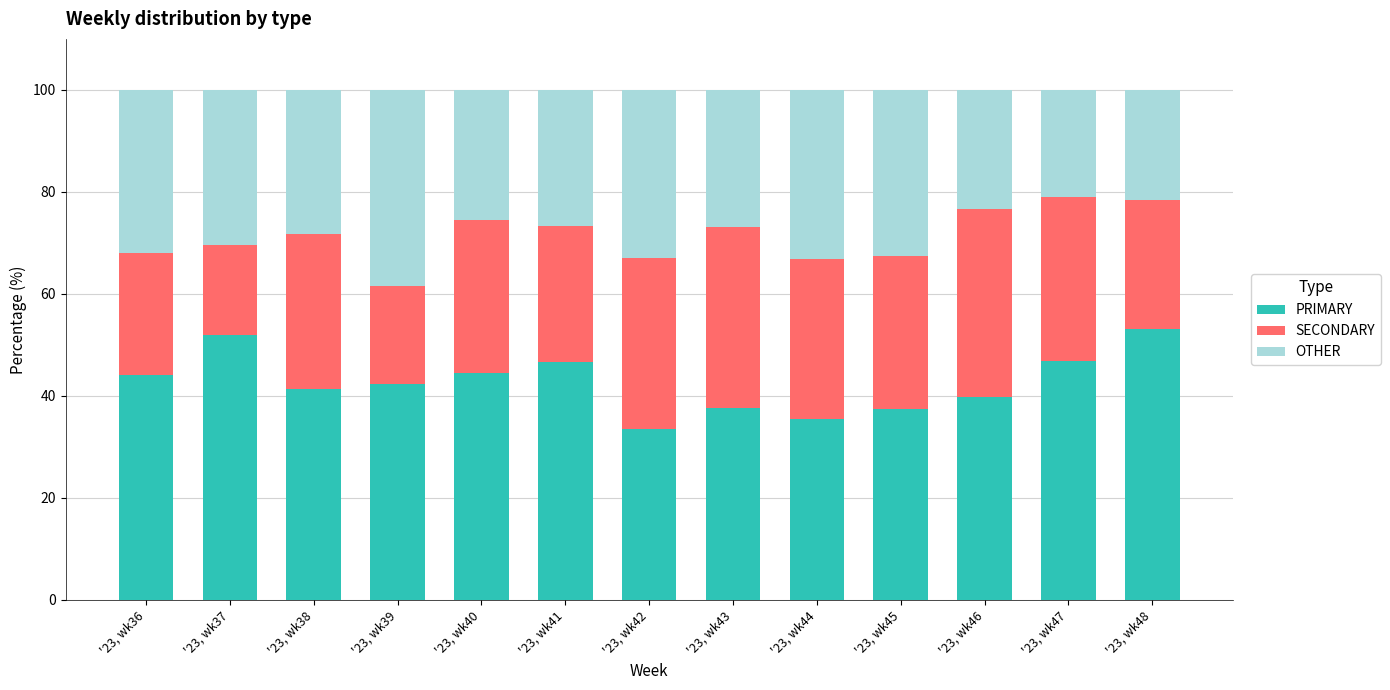

What is the total value across all series at '23, wk45?

100.0